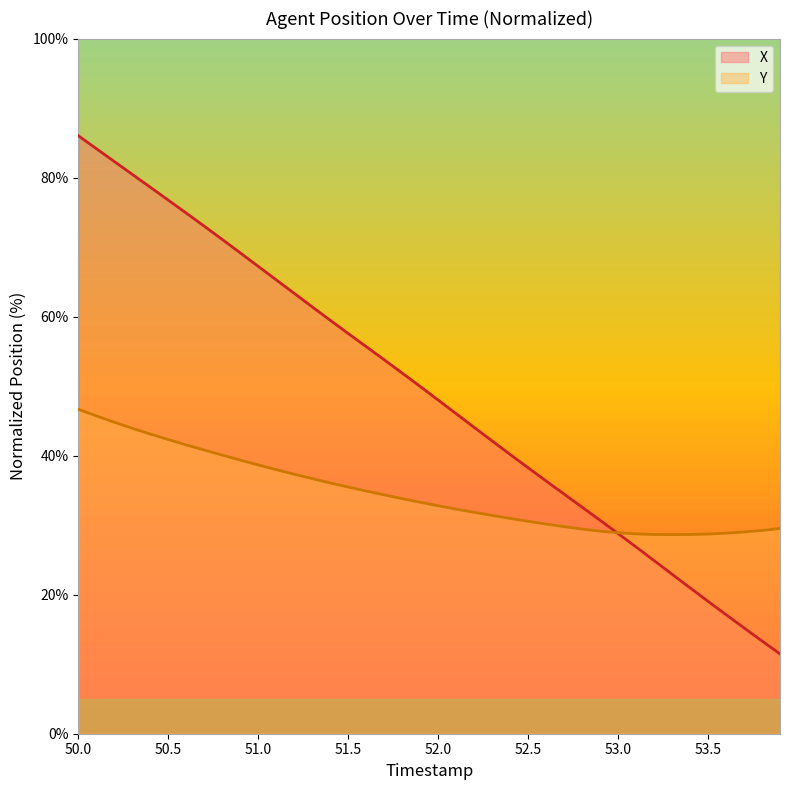

How many lines are shown in the chart?

2